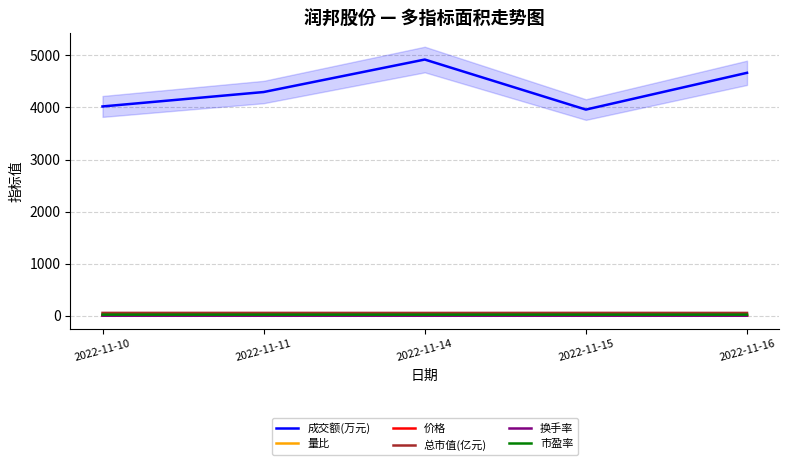

Where is the first local maximum for 换手率?

2022-11-14